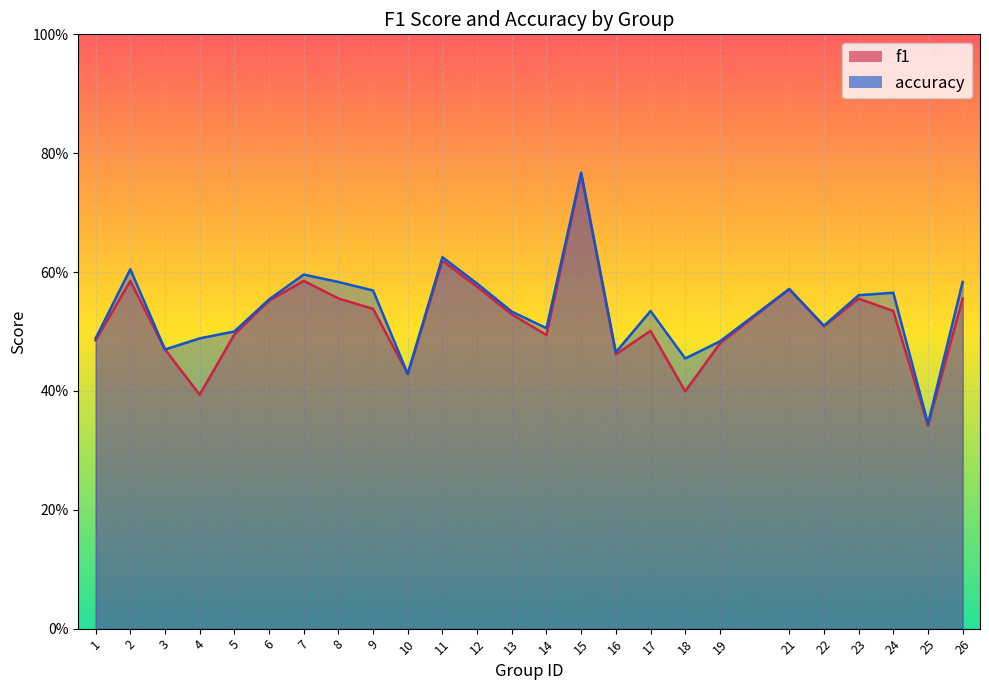

At how many categories does at least one series exceed 0?

25